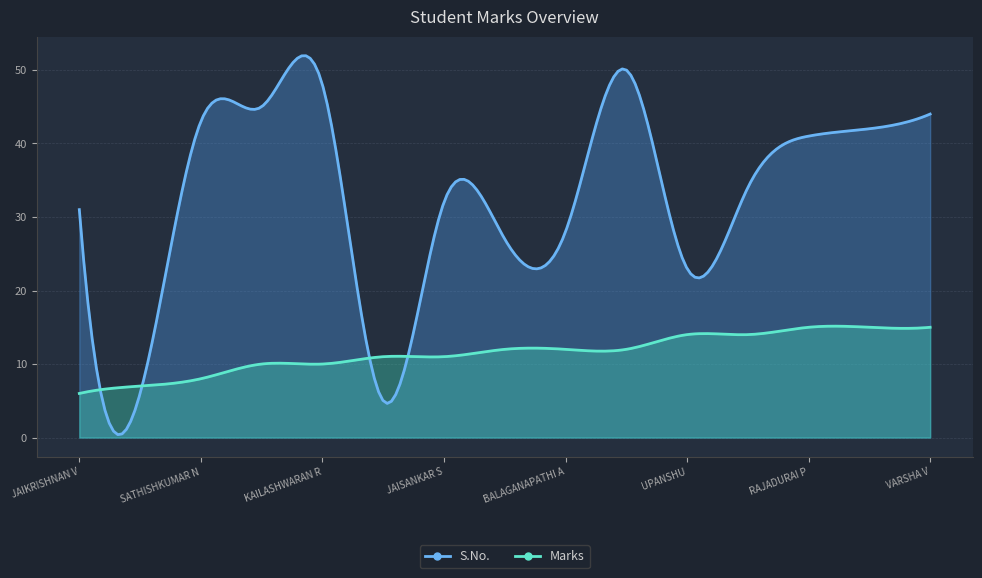

True or false: S.No. and Marks cross at least once.

True